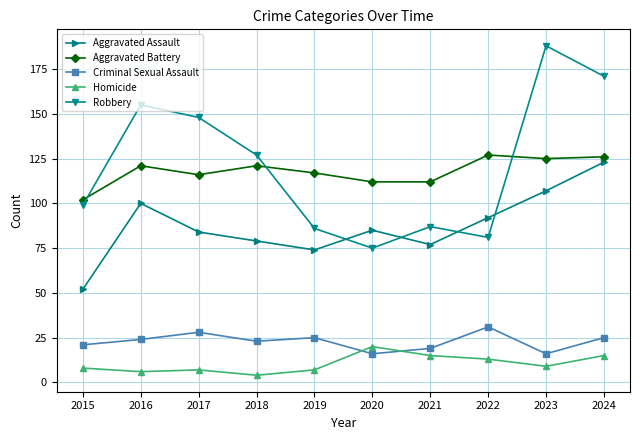

What is the spread (max minus min) of values at 2016?

149